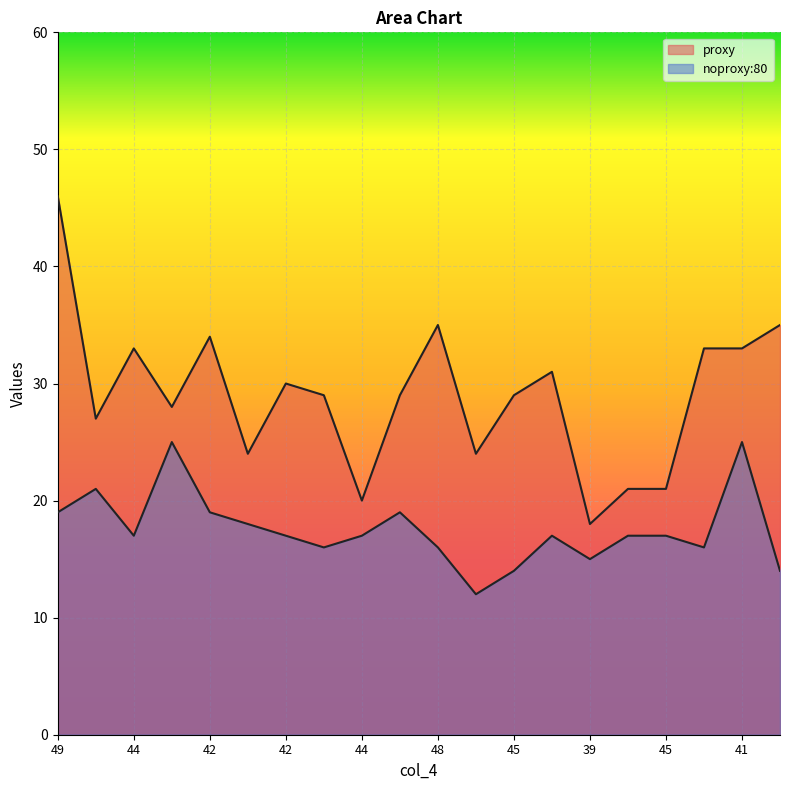

At how many categories does at least one series exceed 12?

20